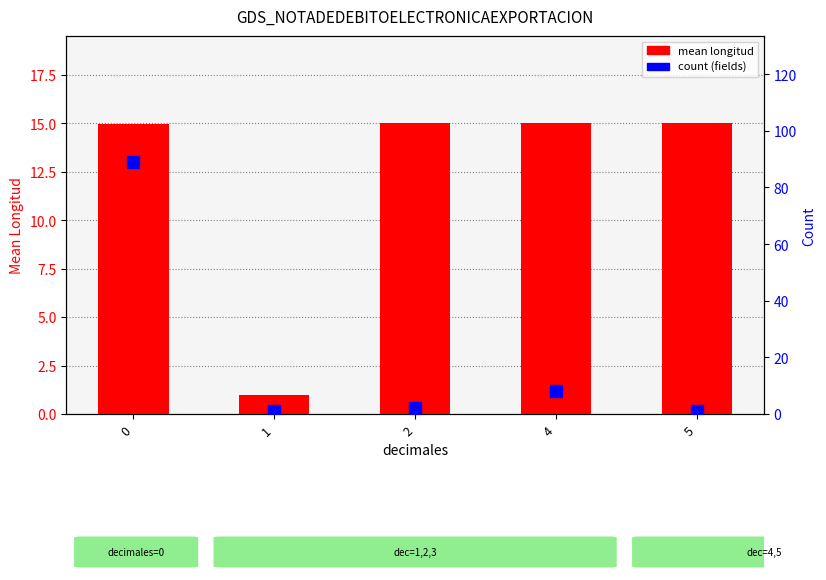

Count the number of categories in the chart.

5